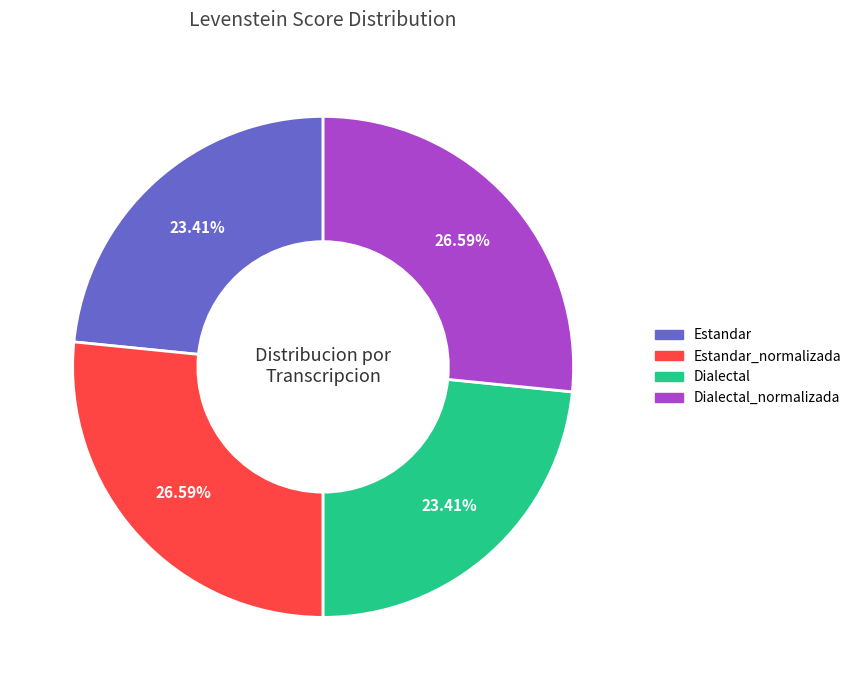

Combined, what portion of the pie is Estandar and Estandar_normalizada?

50.0%